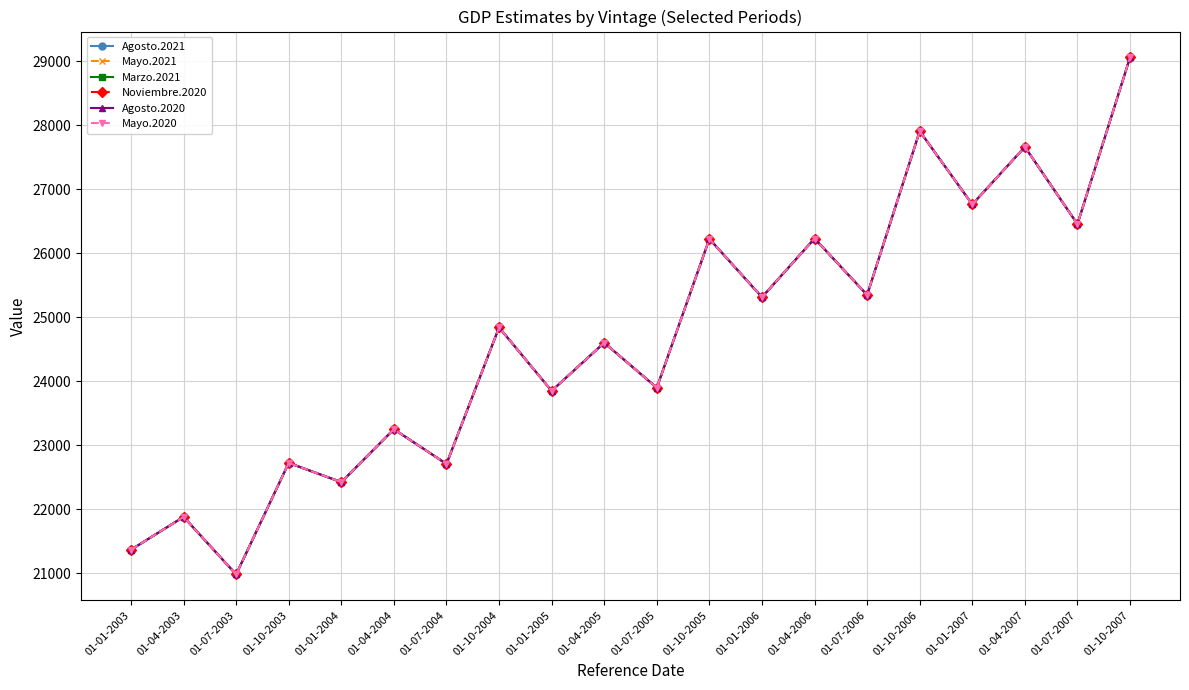

What is the total value across all series at 01-04-2006?

157368